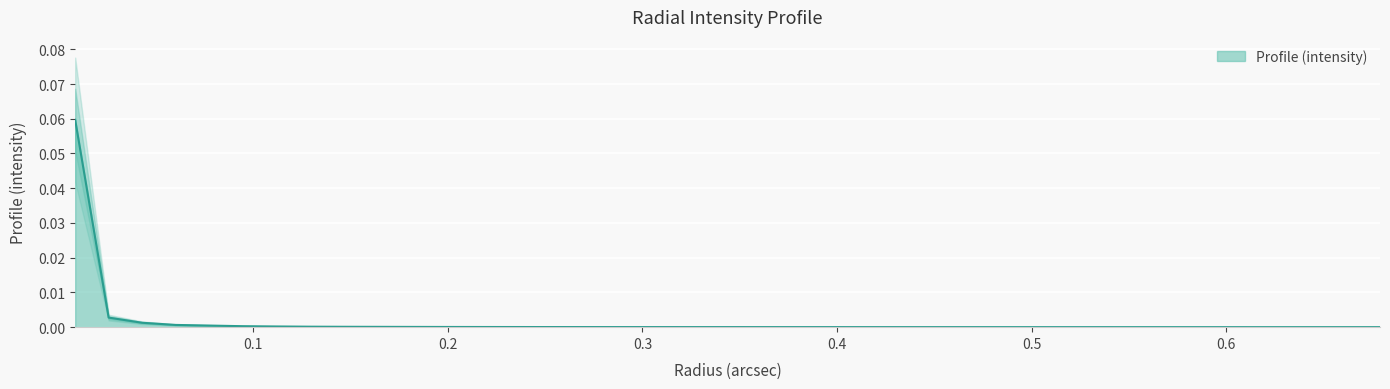

What is the sum of all values?

0.1